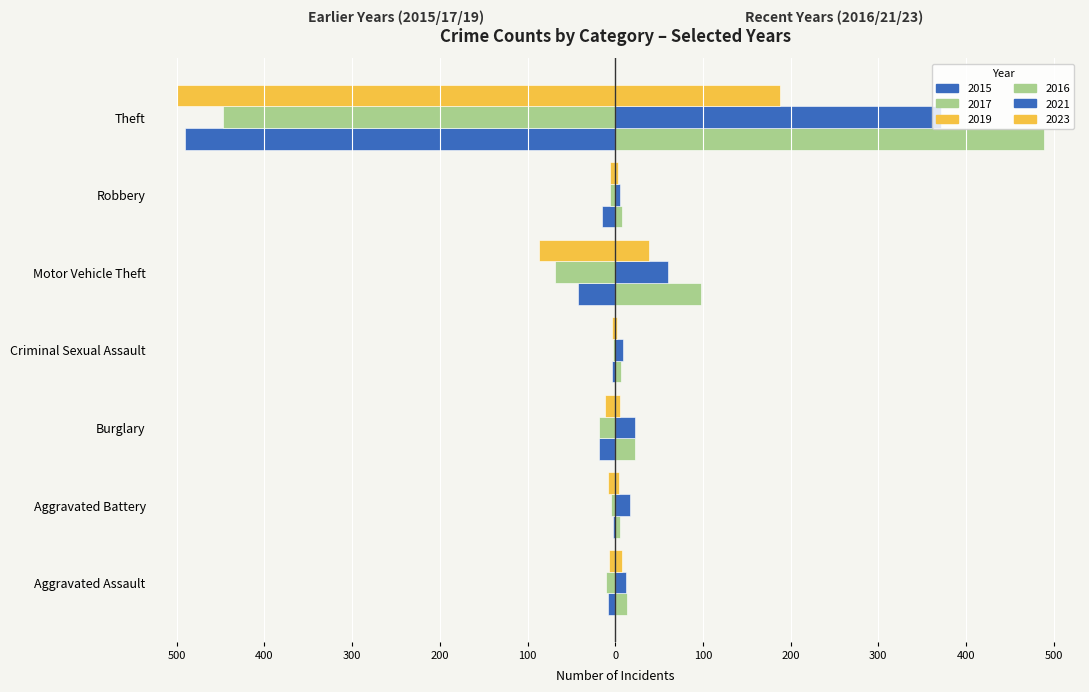

What is the minimum value for 2019?

-500